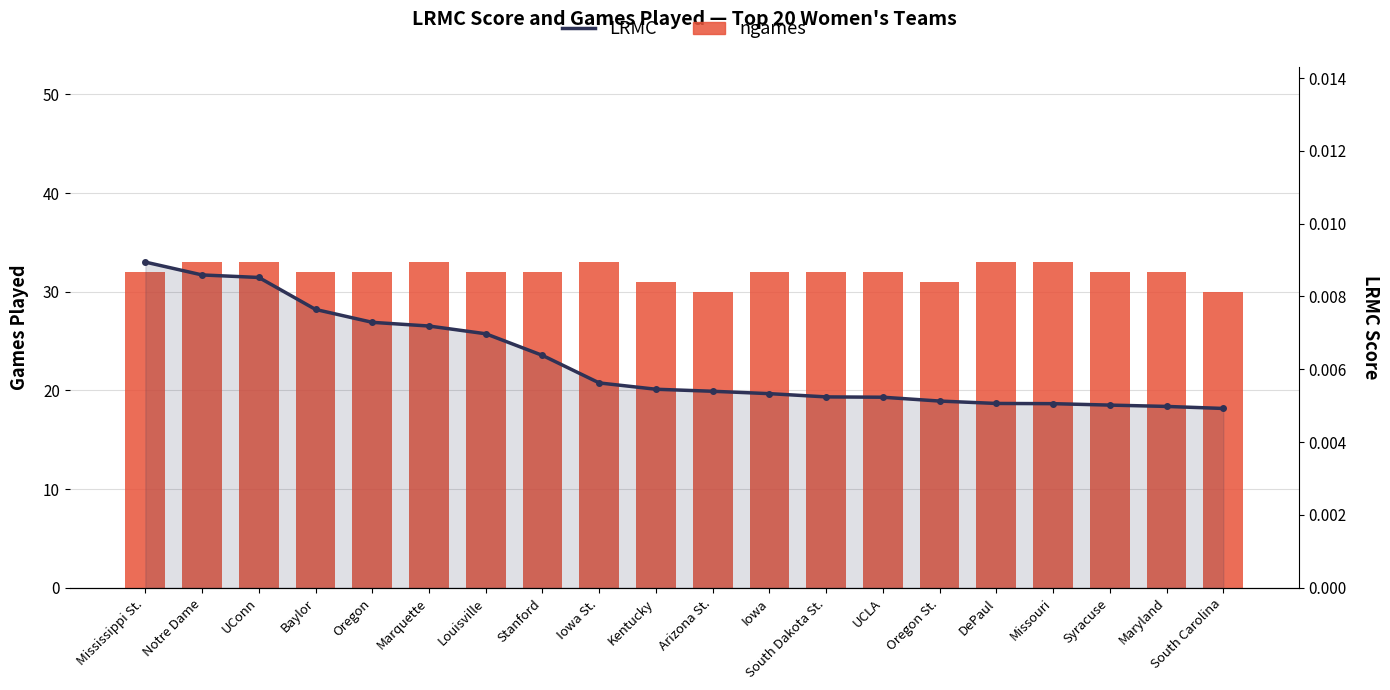

What is the difference between the maximum and minimum values in the ngames series?

3.0